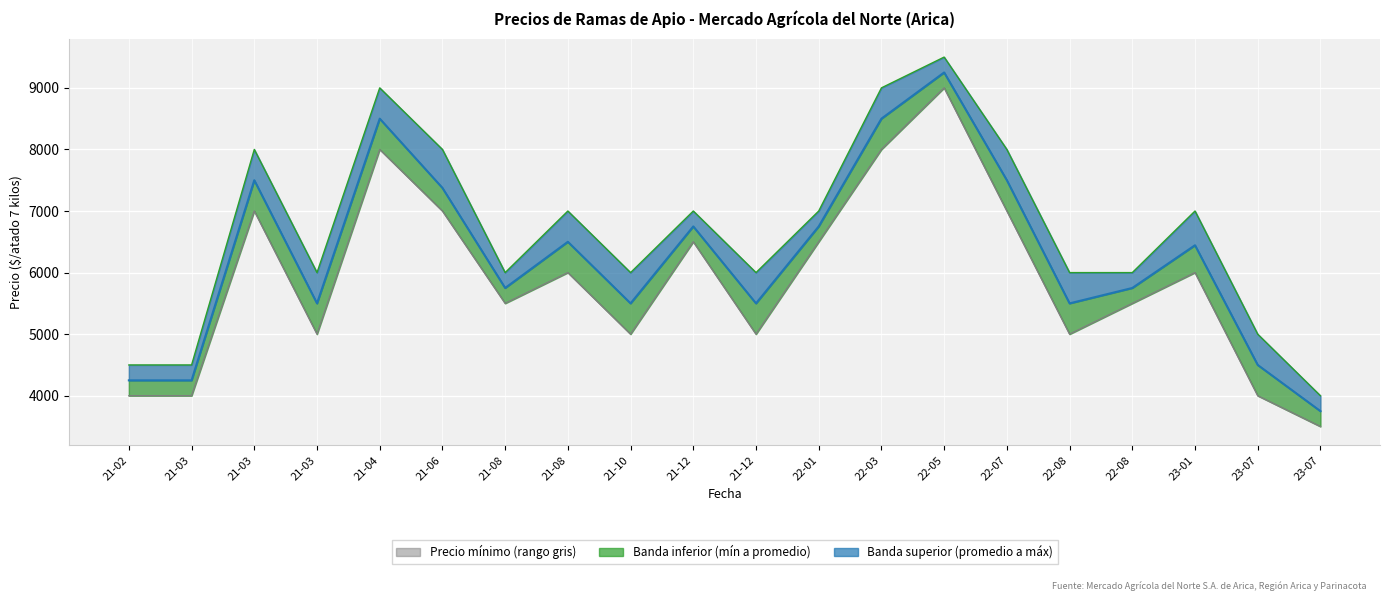

What is the sum of the Precio promedio ponderado values at 21-06 and 21-08?

13125